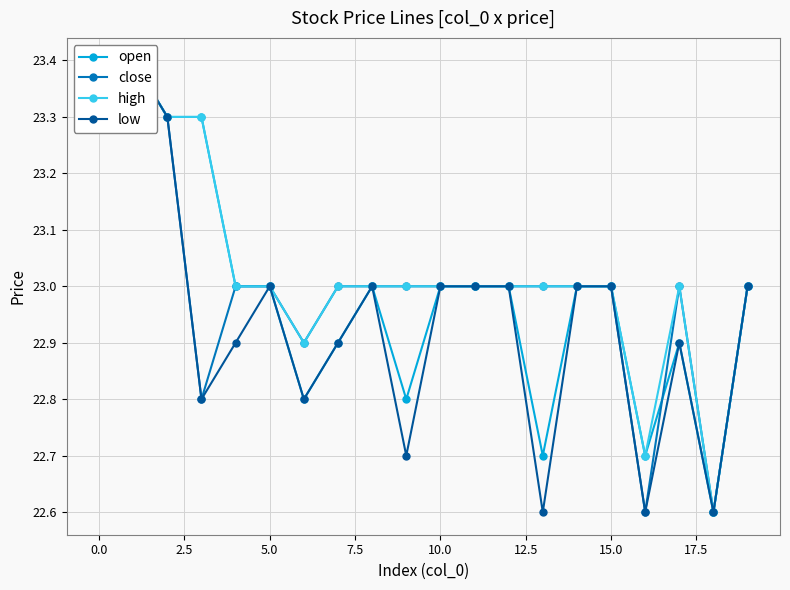

True or false: open and low cross at least once.

False